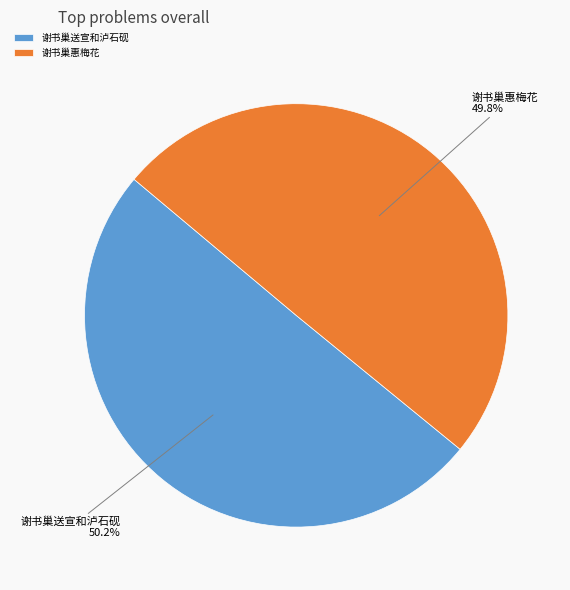

What is the ratio of the value at 谢书巢送宣和泸石砚 to the value at 谢书巢惠梅花?

1.0